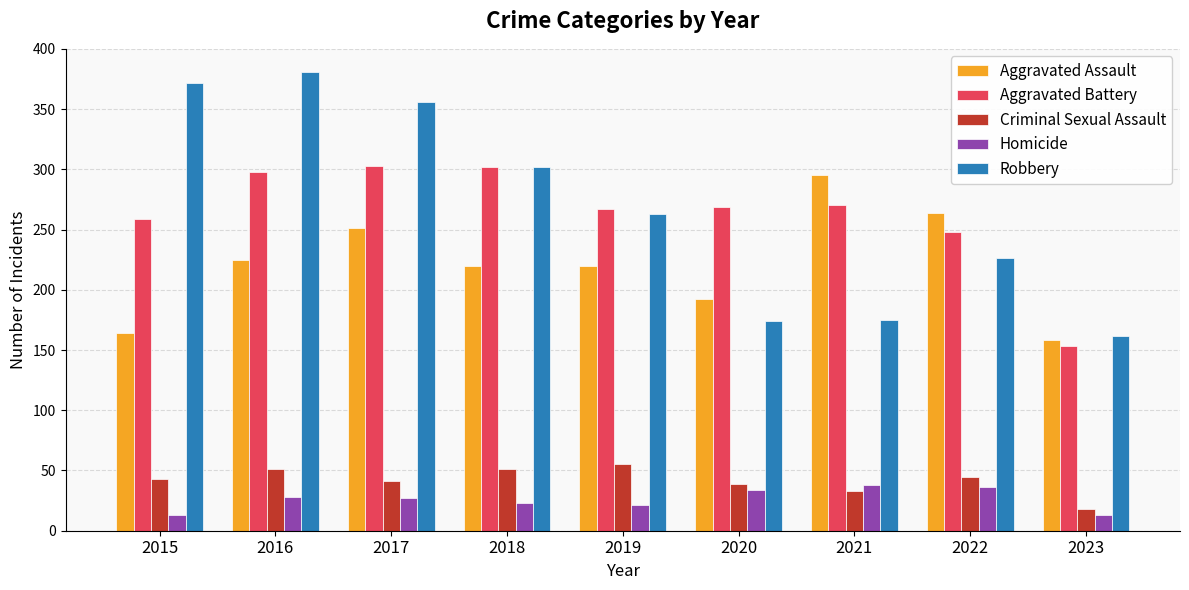

Is the value of Criminal Sexual Assault at 2019 greater than the value of Aggravated Battery at 2016?

No